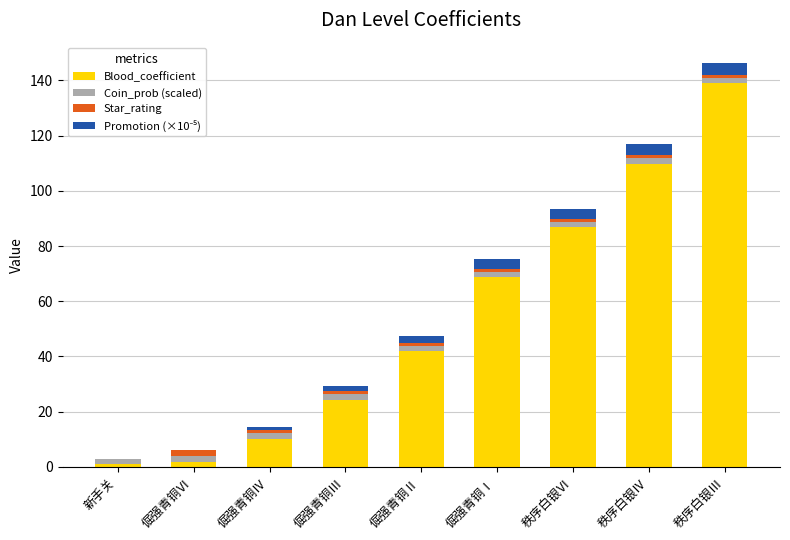

What is the highest value of the Blood_coefficient series?

139.0